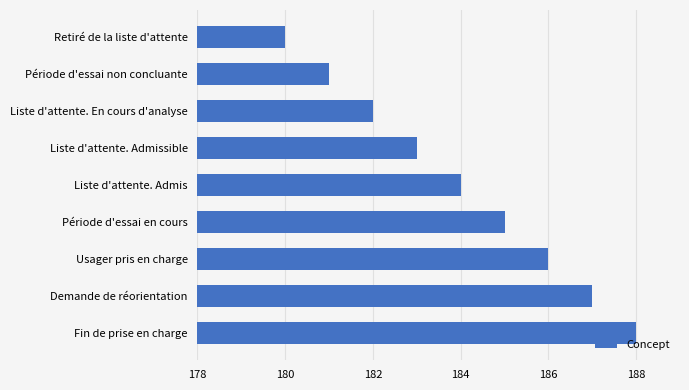

Is it true that the value at Fin de prise en charge is 188?

True